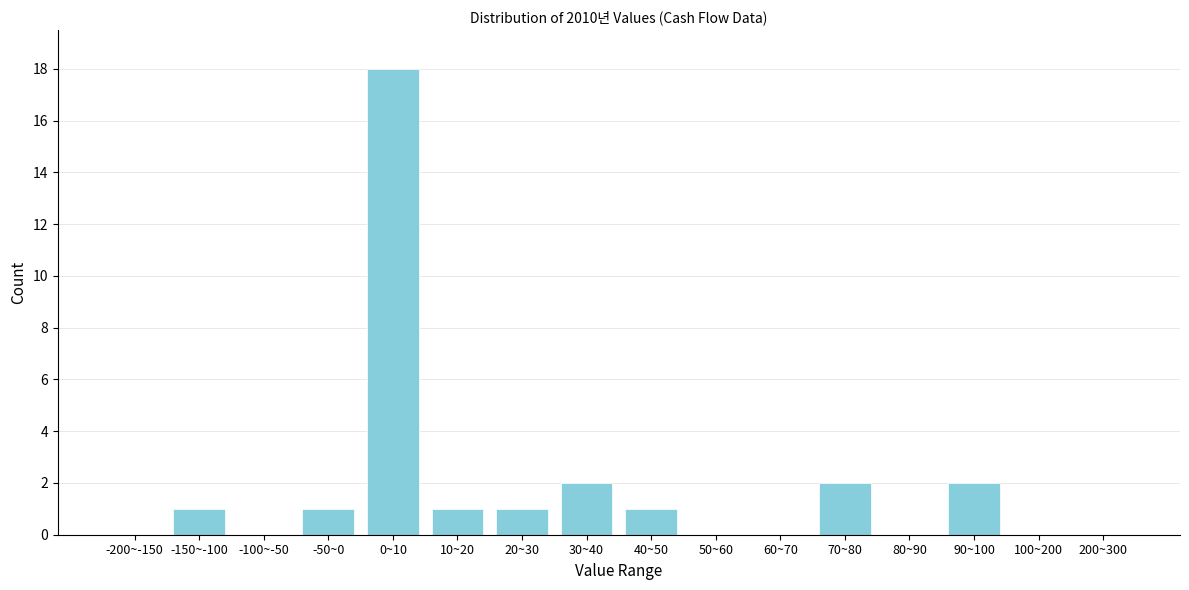

Reading left to right, transcribe all the data shown in this chart.

-200~-150=0	-150~-100=1	-100~-50=0	-50~0=1	0~10=18	10~20=1	20~30=1	30~40=2	40~50=1	50~60=0	60~70=0	70~80=2	80~90=0	90~100=2	100~200=0	200~300=0